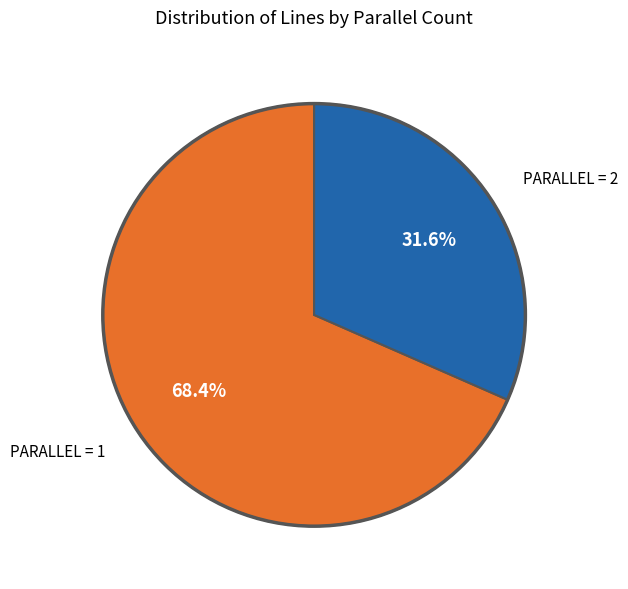

Count the number of slices in the pie.

2